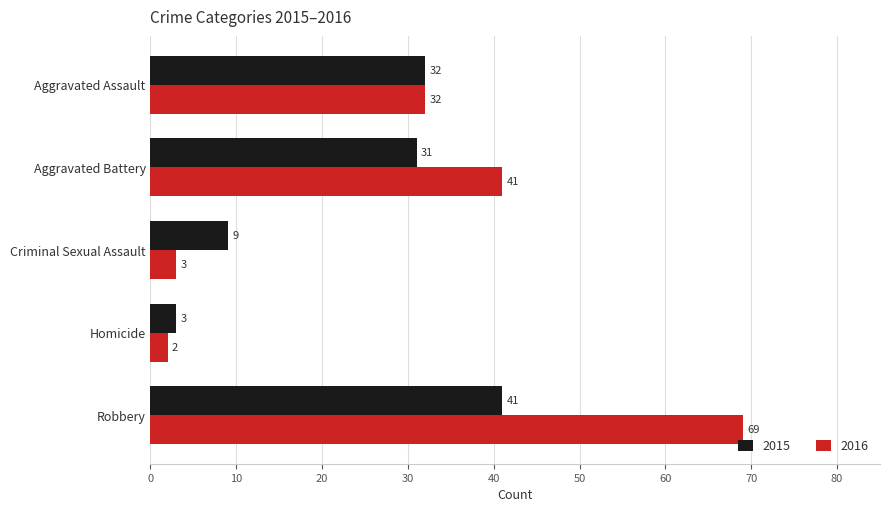

At which label does 2015 reach its minimum?

Homicide